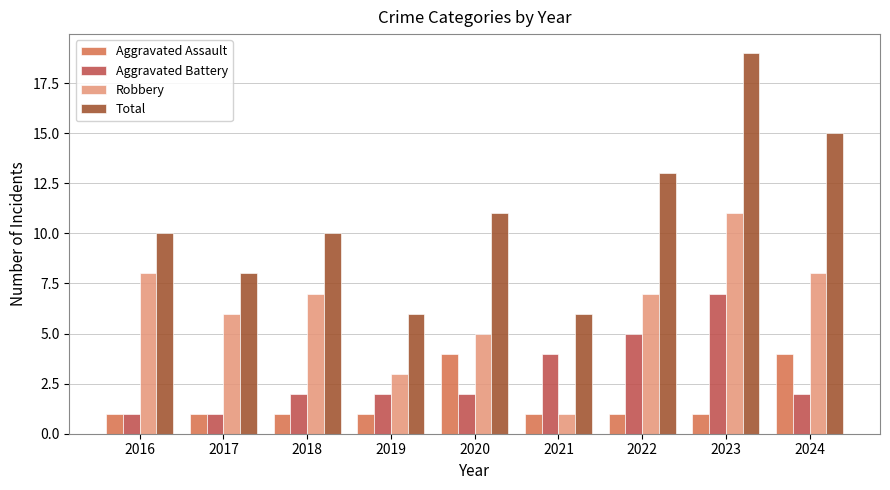

What are all the series names shown in the legend?

Aggravated Assault, Aggravated Battery, Robbery, Total